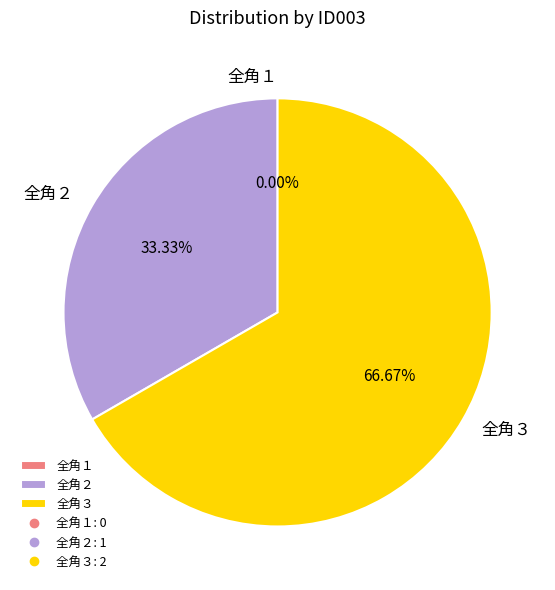

How many slices are in this pie chart?

3